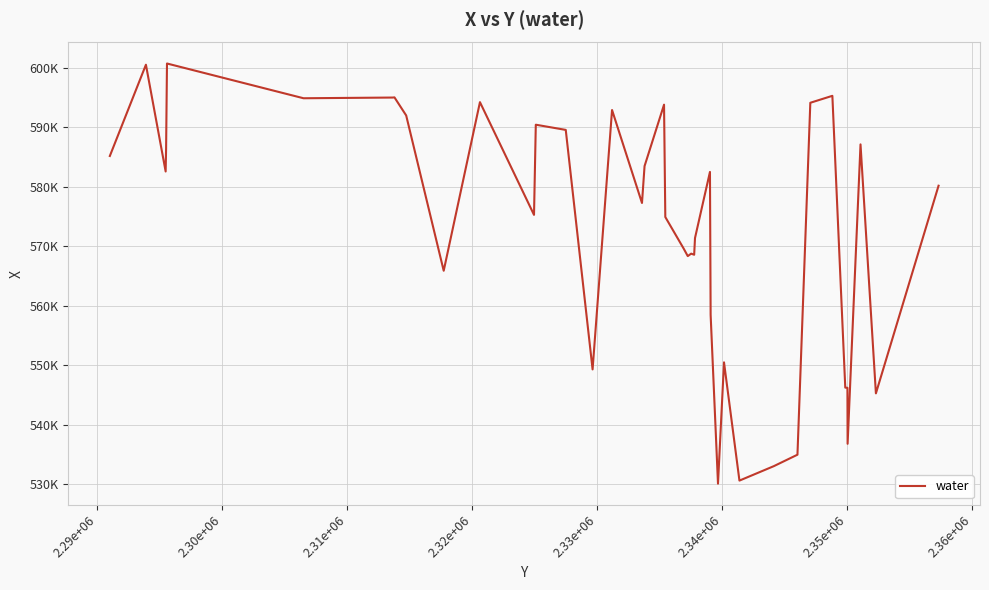

Is this an area chart (filled region under the line)?

No